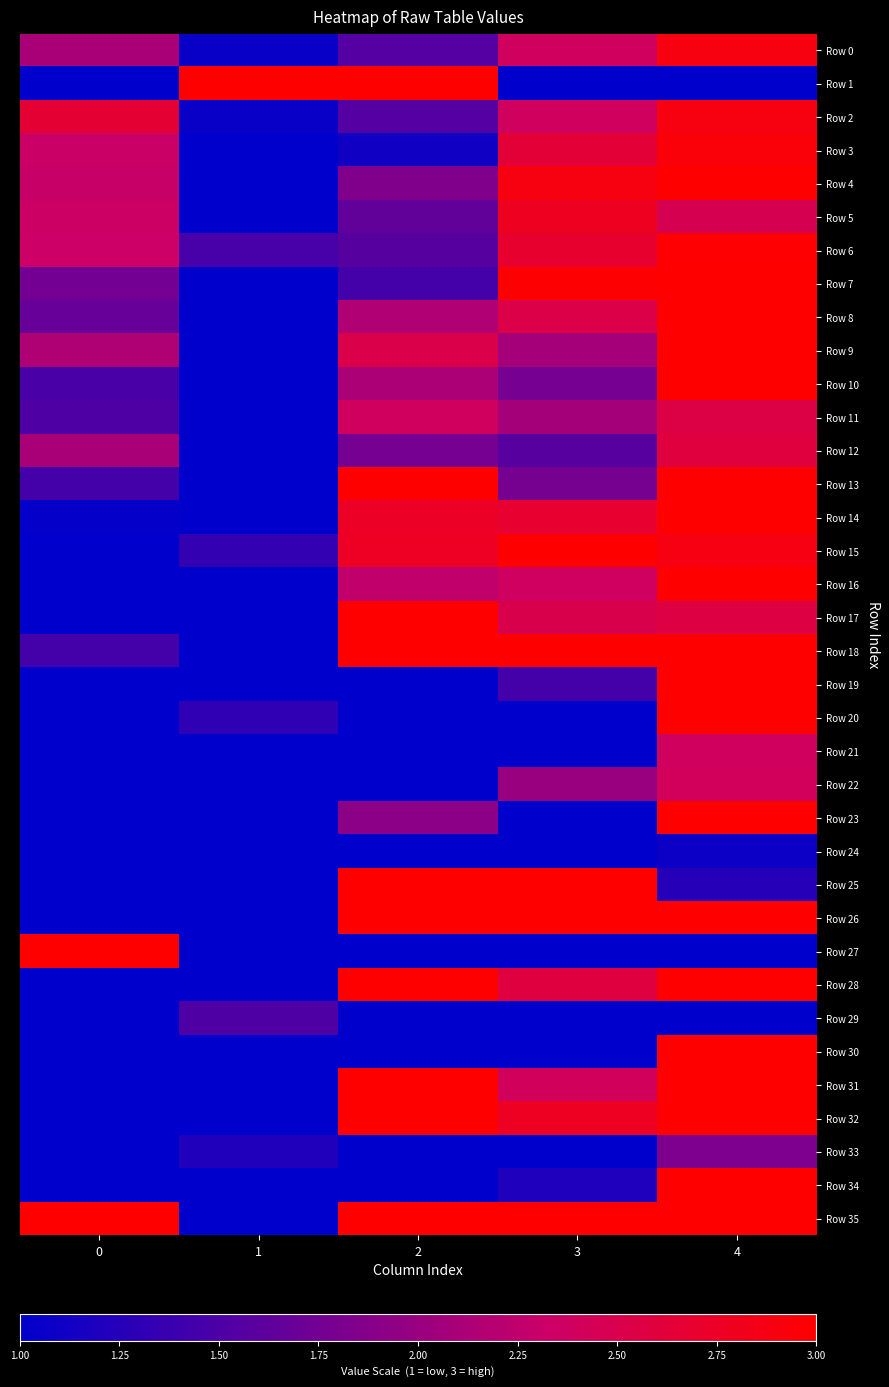

At 3, list the series in order from largest to smallest.

Row 15, Row 18, Row 25, Row 26, Row 35, Row 7, Row 4, Row 5, Row 32, Row 6, Row 14, Row 3, Row 28, Row 8, Row 17, Row 31, Row 2, Row 0, Row 16, Row 9, Row 11, Row 22, Row 13, Row 10, Row 12, Row 19, Row 34, Row 1, Row 20, Row 21, Row 23, Row 24, Row 27, Row 29, Row 30, Row 33